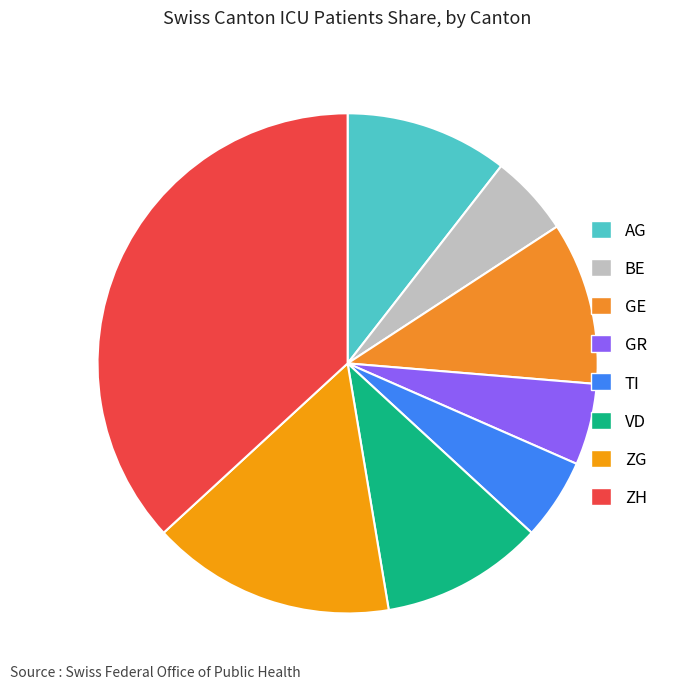

Count the number of slices in the pie.

8